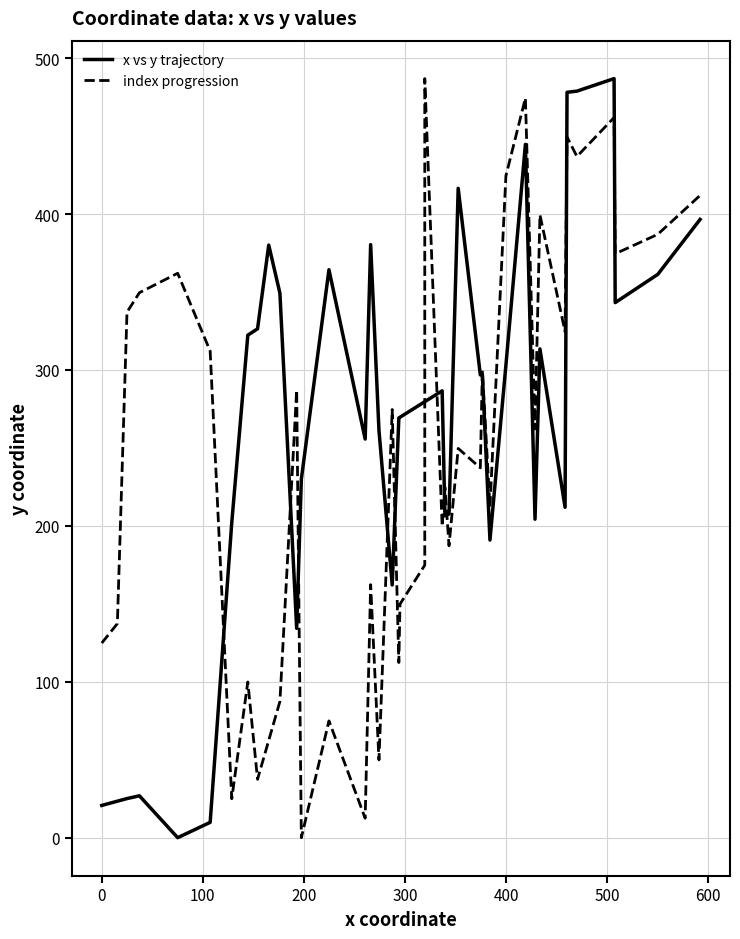

Count the number of data series in this chart.

2